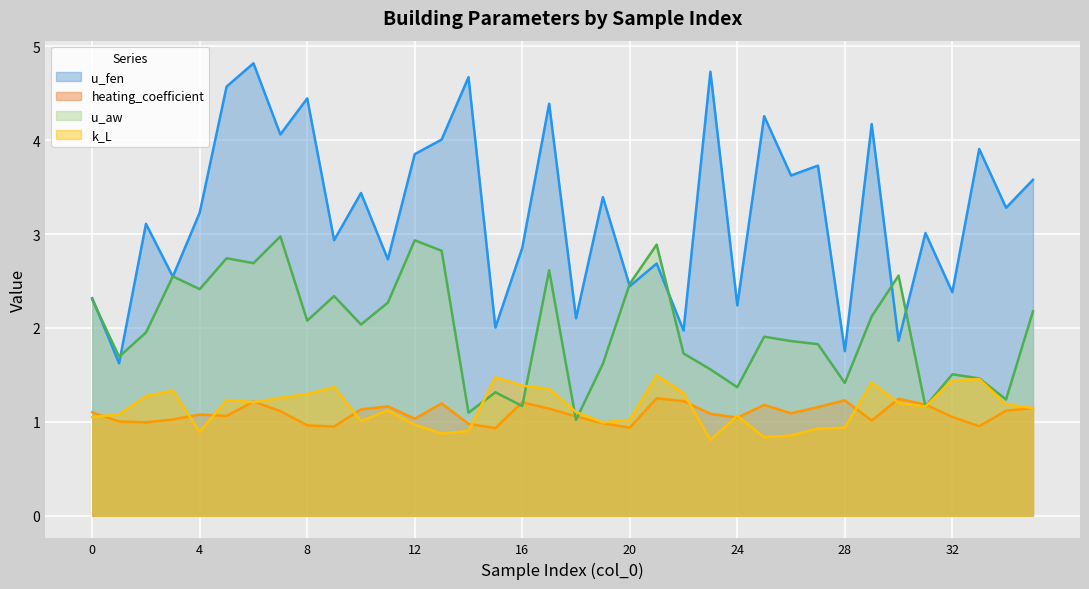

How many times do u_fen and u_aw cross each other?

8